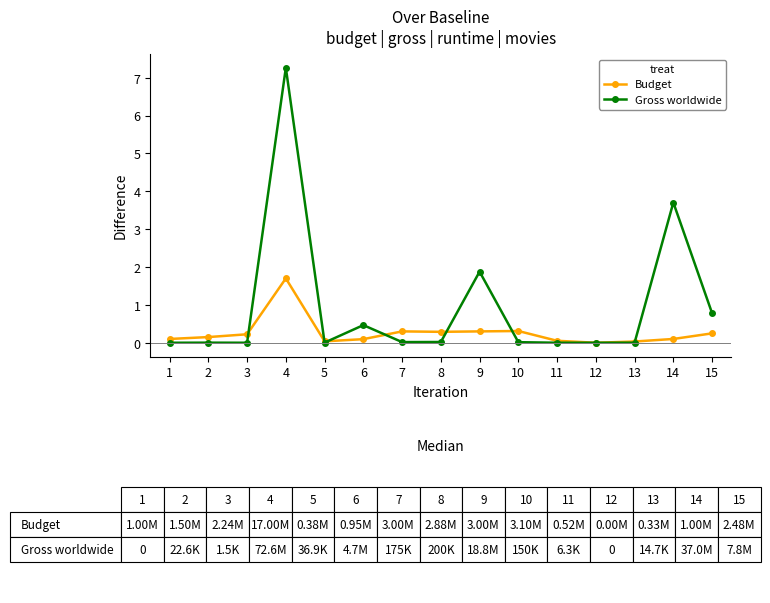

Which series changed the most between 2 and 15?

Gross worldwide